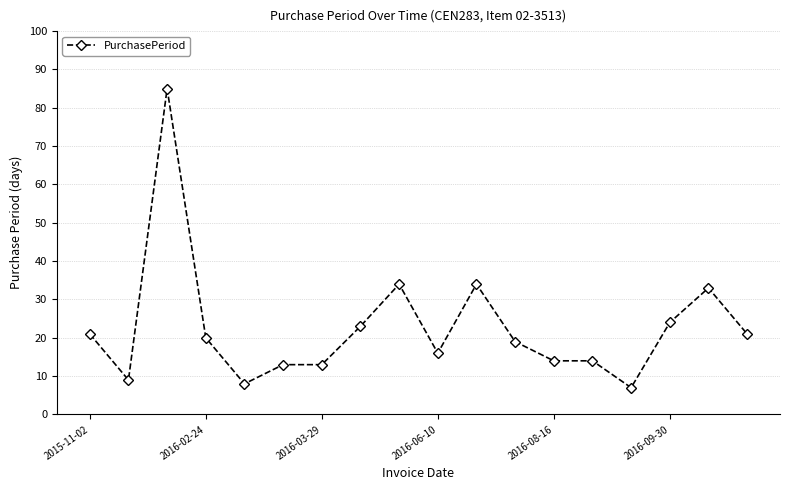

What is the smallest value displayed?

7